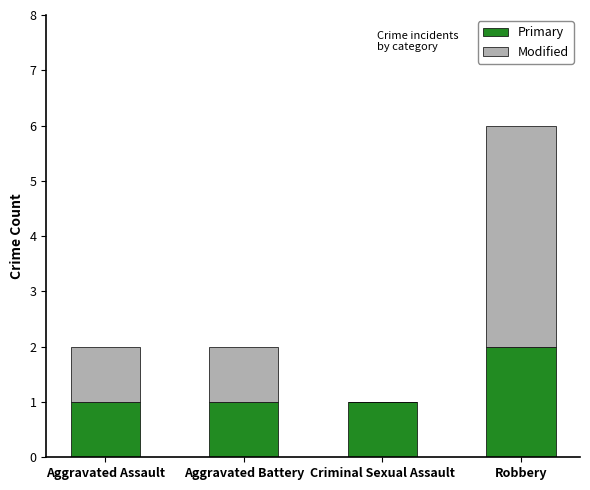

What is the sum of all Primary values?

5